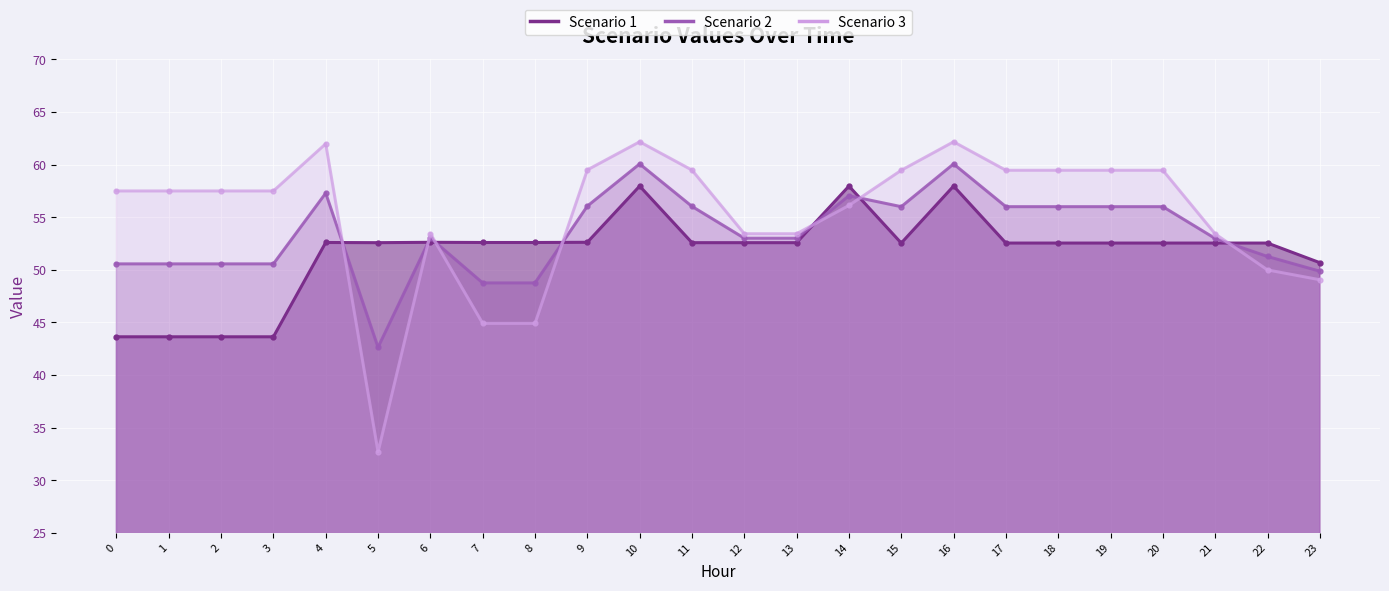

Reading right to left, transcribe all the data shown in this chart.

Scenario 1 line: 23=50.7	22=52.5	21=52.5	20=52.5	19=52.5	18=52.5	17=52.5	16=58.0	15=52.5	14=58.0	13=52.6	12=52.6	11=52.6	10=58.0	9=52.6	8=52.6	7=52.6	6=52.6	5=52.6	4=52.6	3=43.6	2=43.6	1=43.6	0=43.6
Scenario 2 line: 23=49.9	22=51.3	21=53.0	20=56.0	19=56.0	18=56.0	17=56.0	16=60.1	15=56.0	14=57.0	13=53.0	12=53.0	11=56.0	10=60.1	9=56.1	8=48.8	7=48.8	6=53.0	5=42.6	4=57.3	3=50.6	2=50.6	1=50.6	0=50.6
Scenario 3 line: 23=49.1	22=50.0	21=53.4	20=59.5	19=59.5	18=59.5	17=59.5	16=62.2	15=59.5	14=56.1	13=53.4	12=53.4	11=59.5	10=62.2	9=59.5	8=44.9	7=44.9	6=53.5	5=32.7	4=62.0	3=57.5	2=57.5	1=57.5	0=57.5